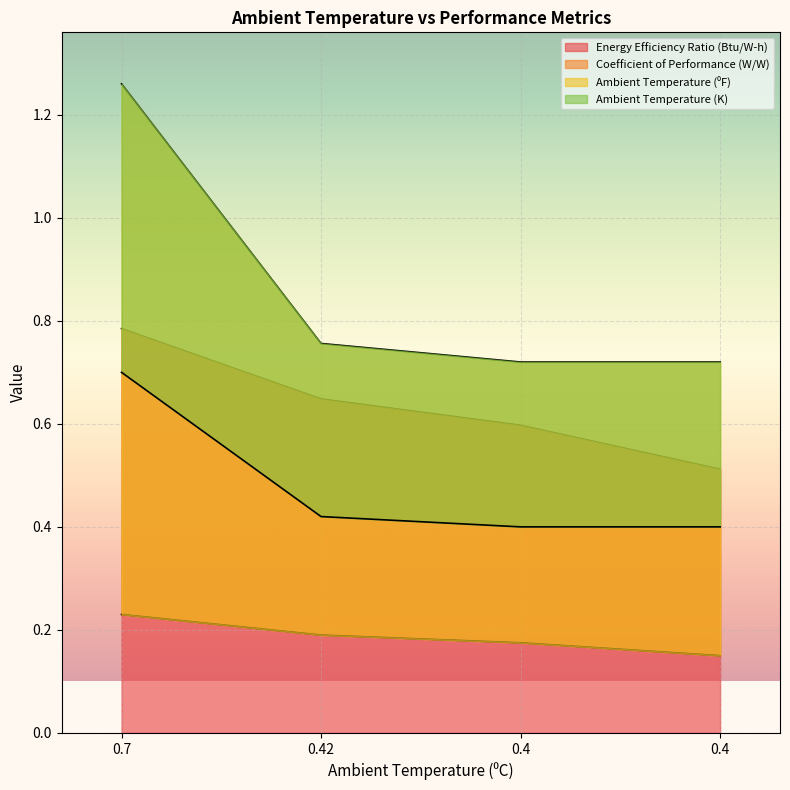

True or false: Ambient Temperature (K) and Energy Efficiency Ratio (Btu/W-h) intersect in this chart.

False